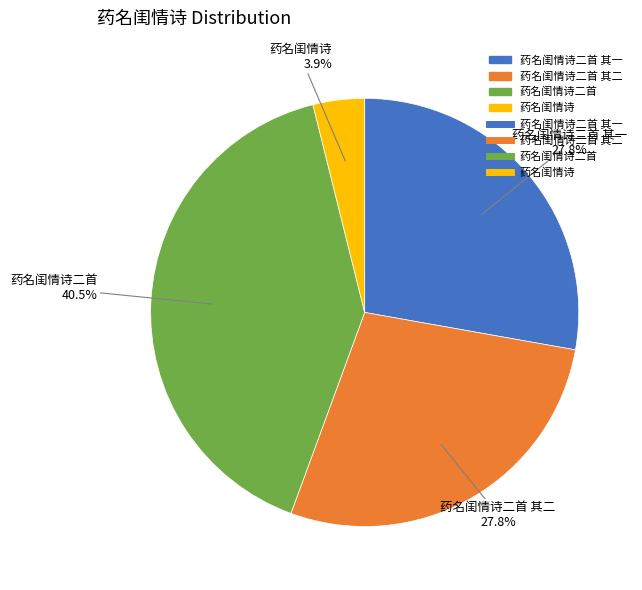

Which has a higher value, 药名闺情诗 or 药名闺情诗二首 其二?

药名闺情诗二首 其二